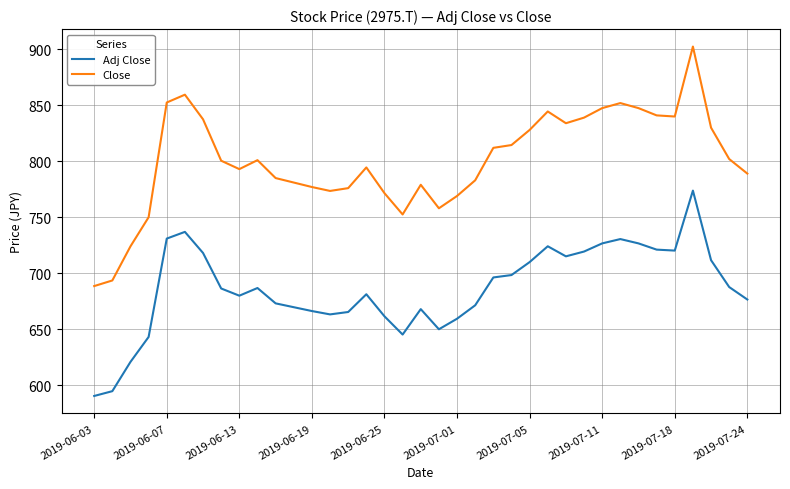

Which series has the largest total across all categories?

Close